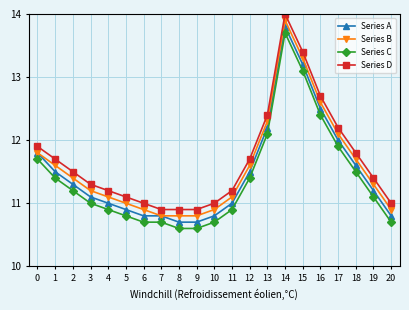

What is the sum of the Series C values at 0 and 19?

22.8